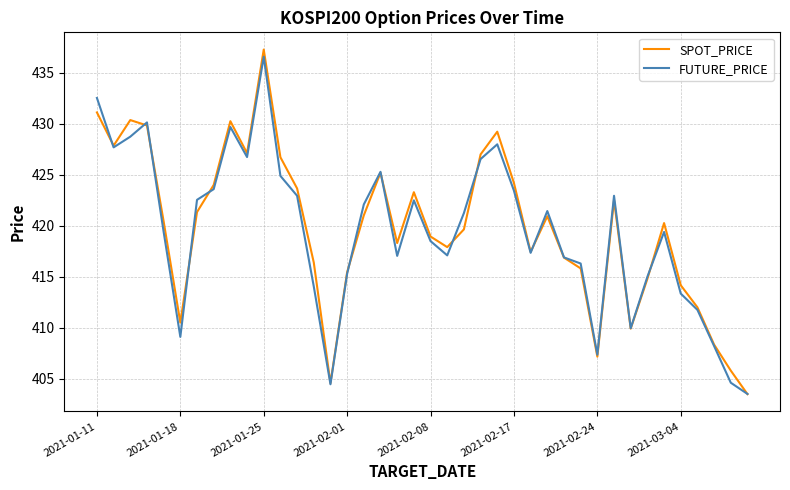

What is the highest value of the FUTURE_PRICE series?

436.6